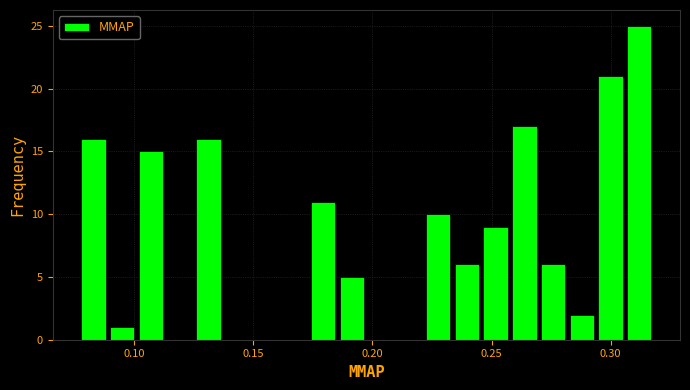

Read against the x-axis, roughly where is the centre of the tallest bar?

0.310